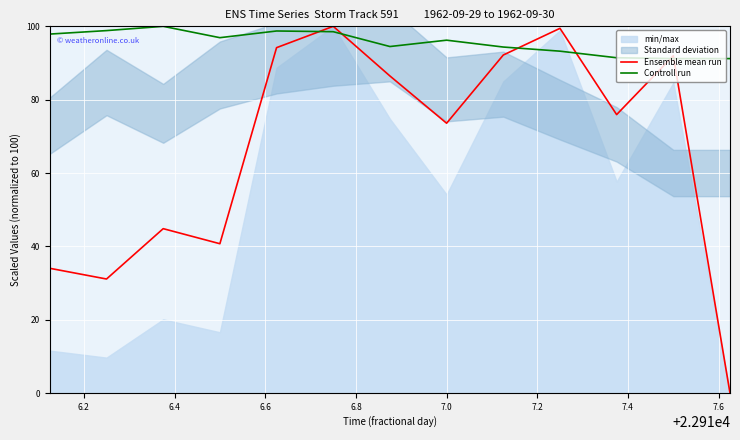

What is the lowest value of the Controll run series?

91.2